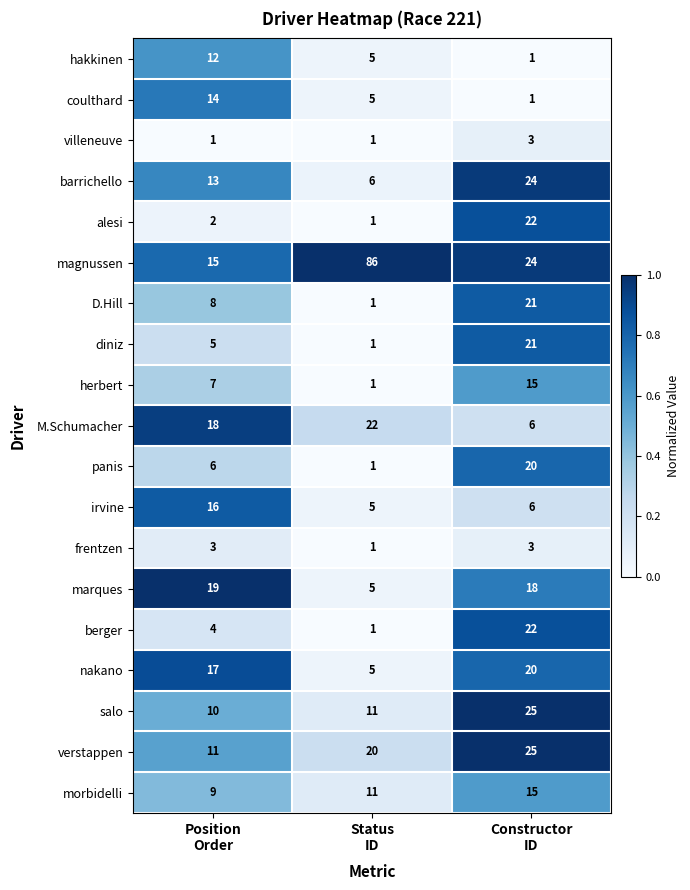

What is the total value across all series at Position
Order?

190